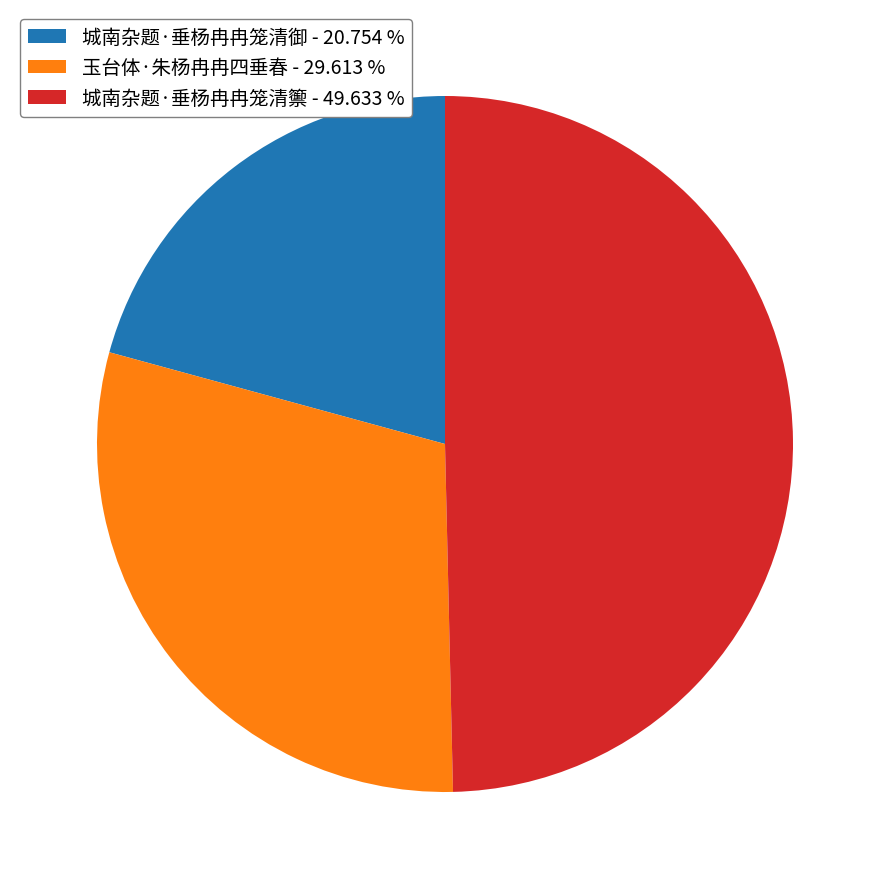

Is it true that 城南杂题·垂杨冉冉笼清御 is 21% of the pie?

True